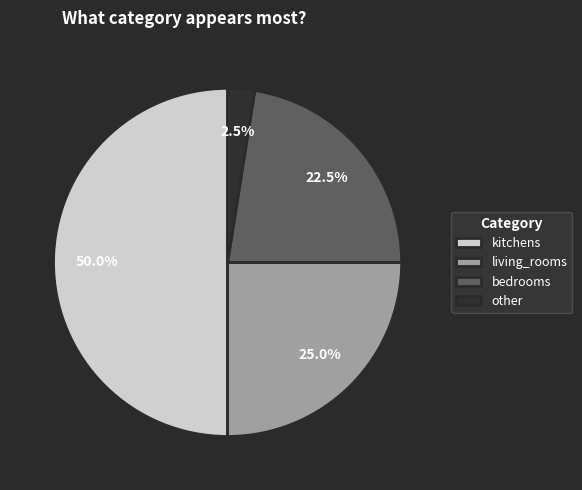

Is living_rooms the majority of the pie?

No